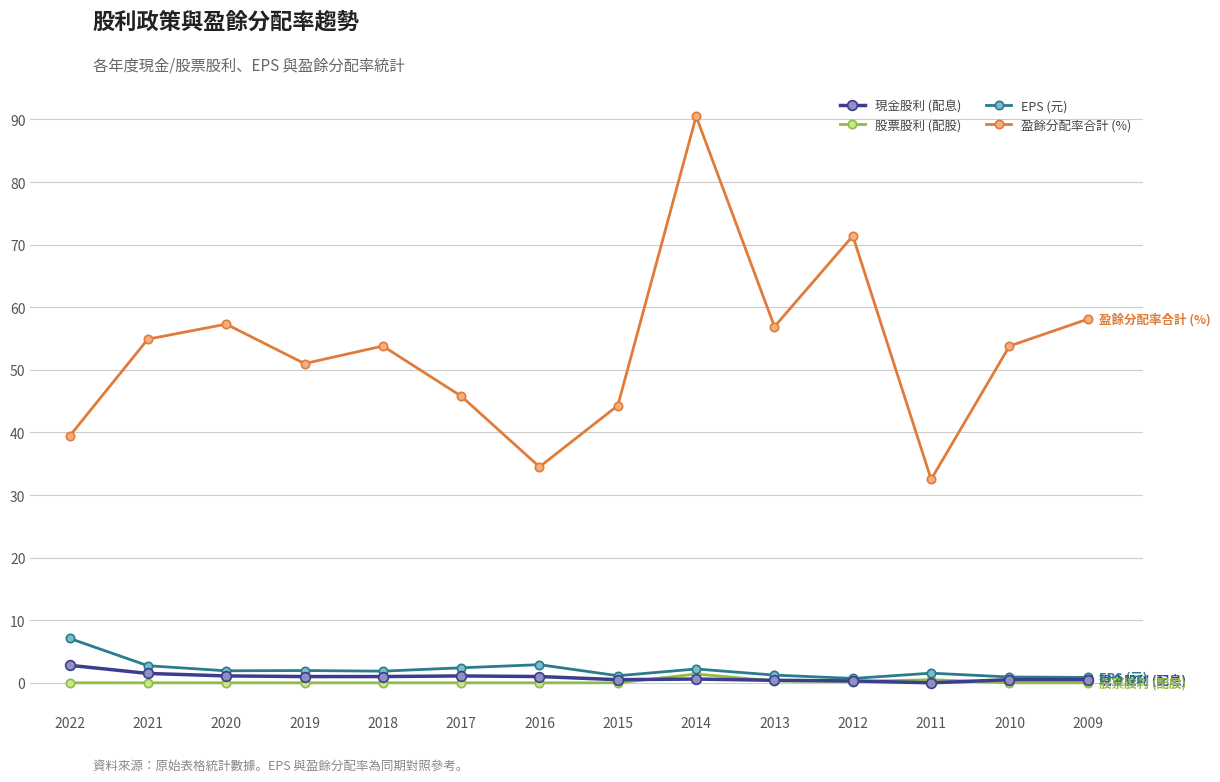

Where is the first local minimum for 盈餘分配率合計 (%)?

2019